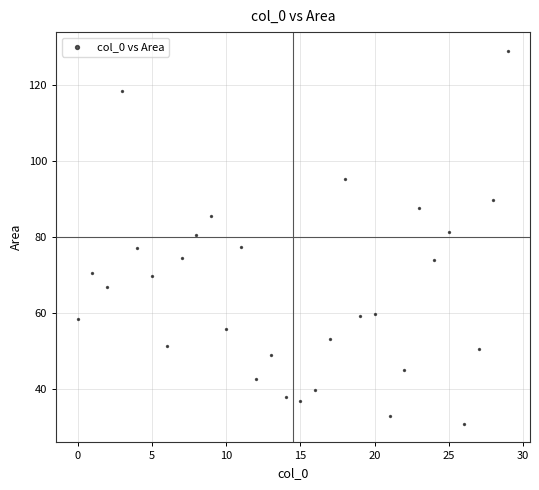

What is the range of X values (max minus min)?

29.0